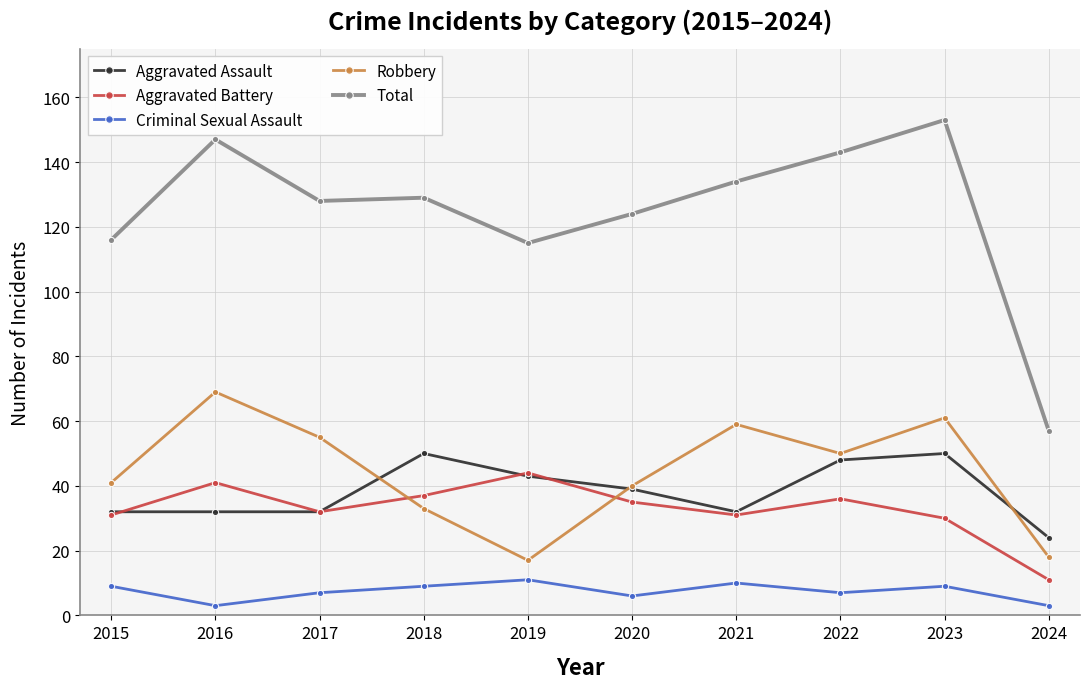

How many distinct data groups are displayed?

5